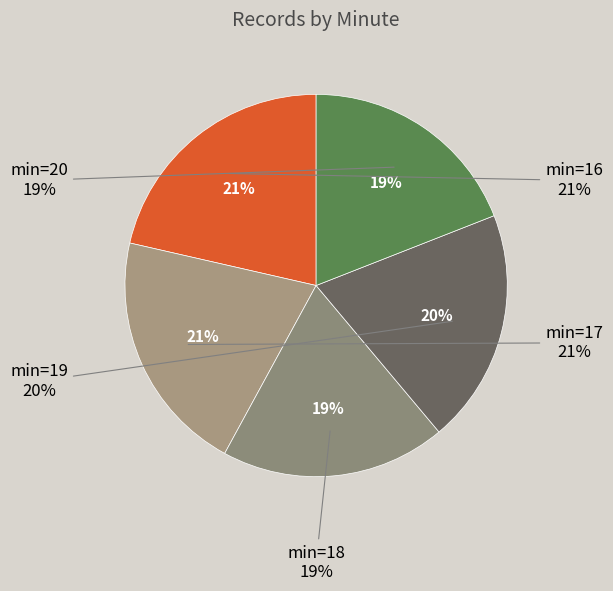

What is the smallest slice in the pie chart?

18